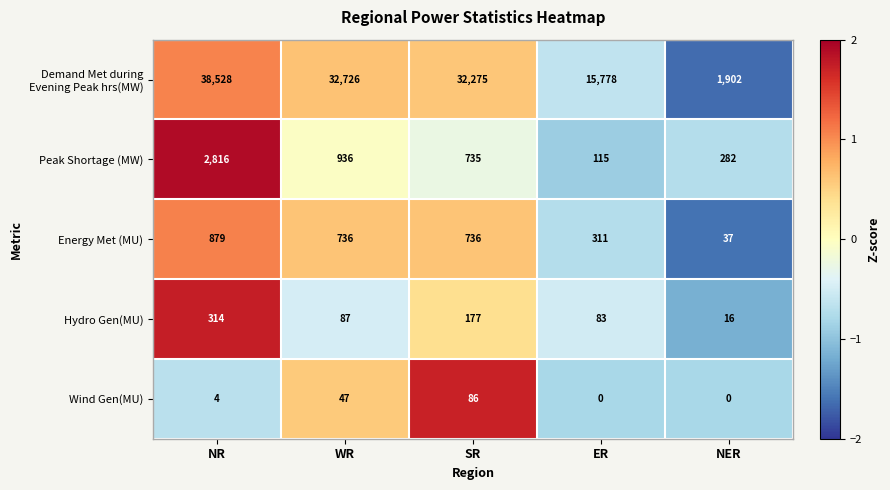

At which category is the sum across all series the highest?

NR